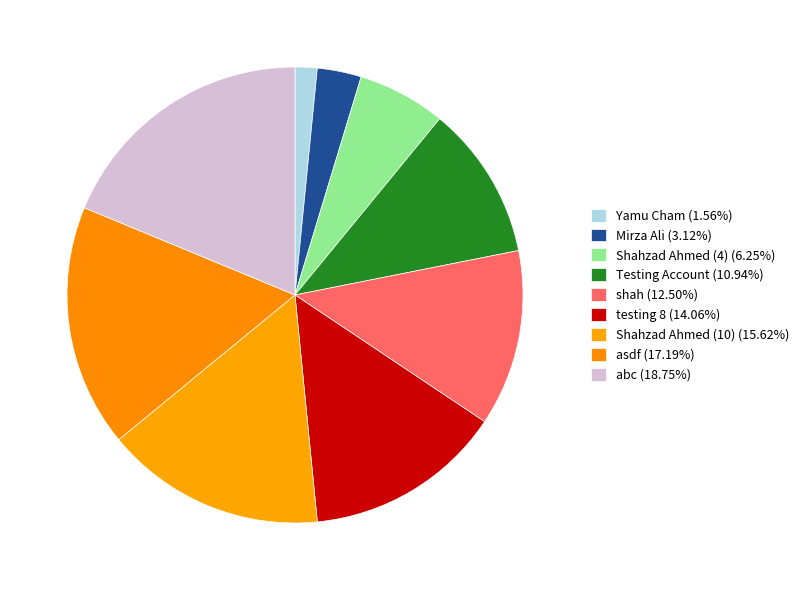

What is the largest slice in the pie chart?

abc